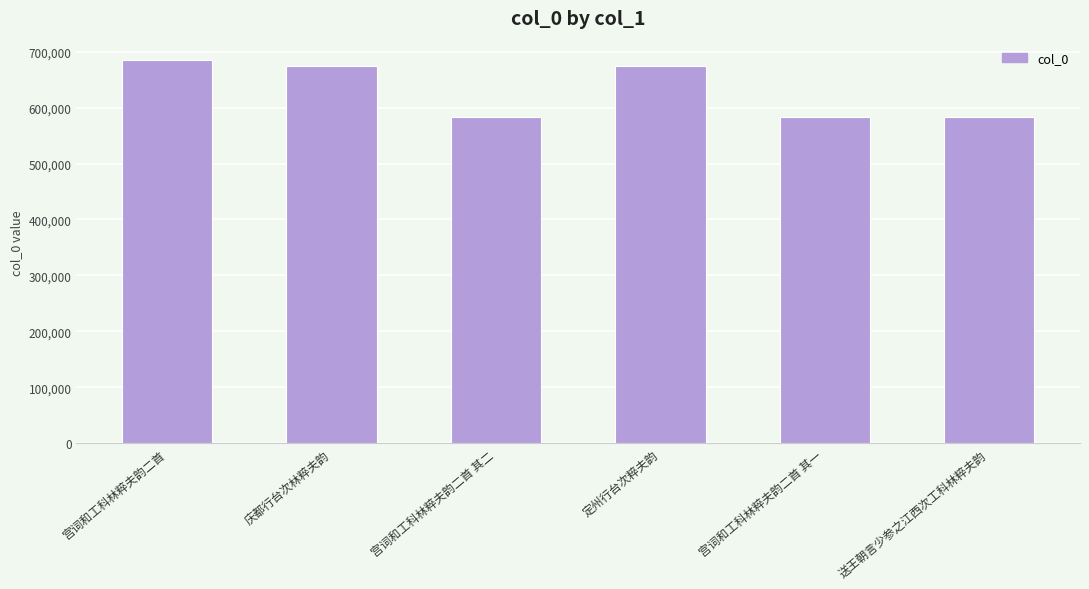

How many values are below 674097?

3